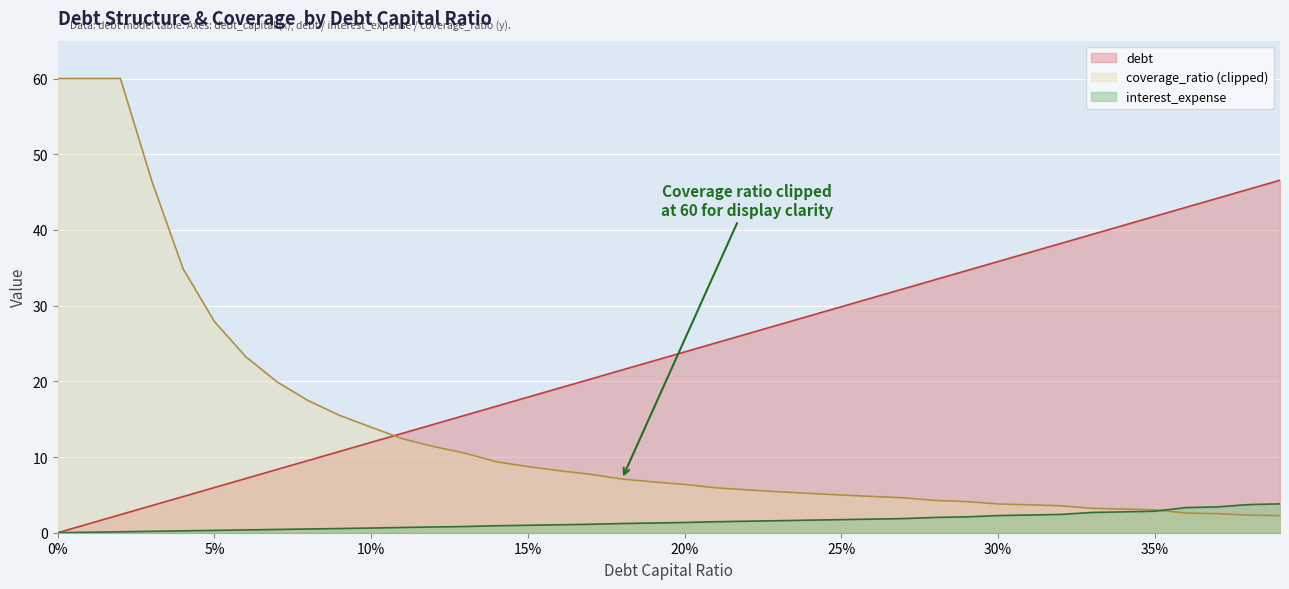

List the series in order of their overall mean, highest first.

debt, coverage_ratio (clipped), interest_expense